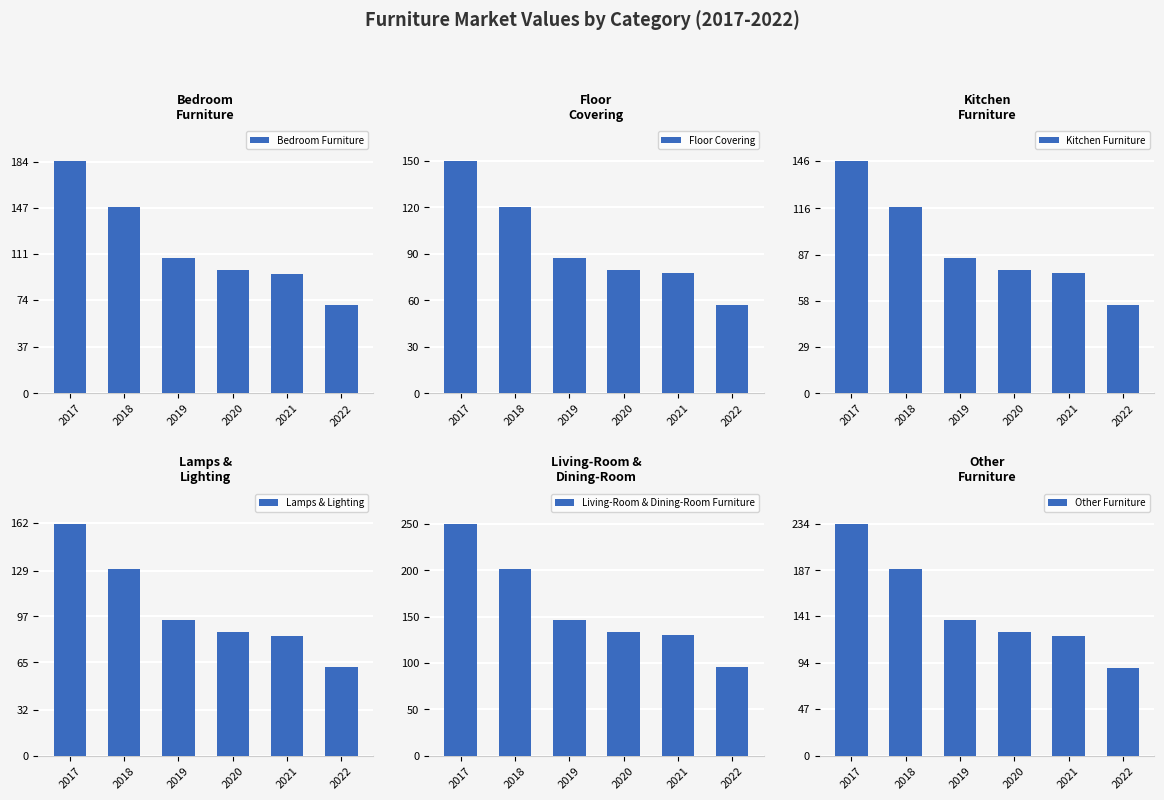

At which label is Kitchen Furniture closest to 100?

2019